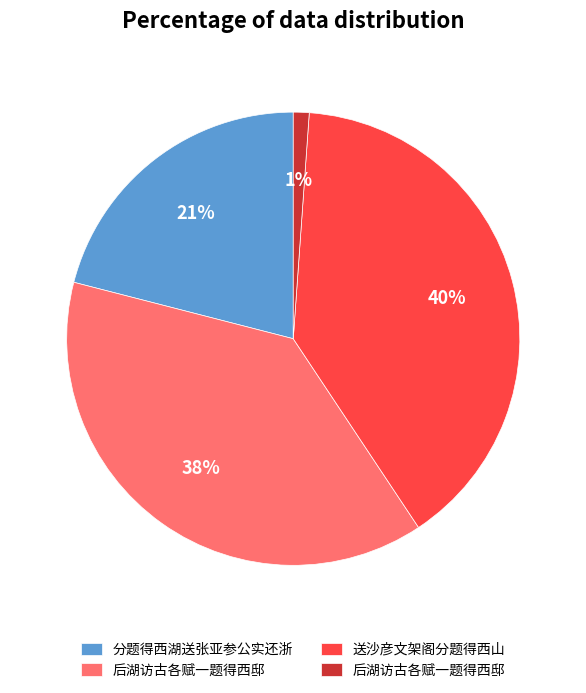

Is there any slice that represents more than half of the pie?

No